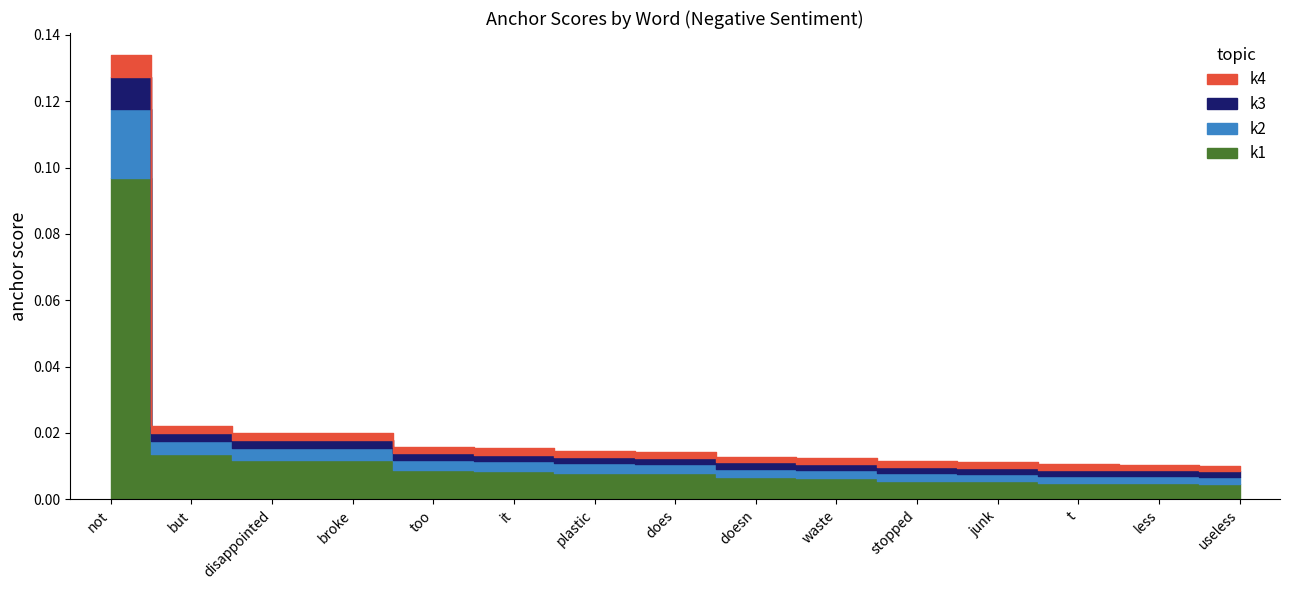

What is the label of the 9th point from the right?

plastic